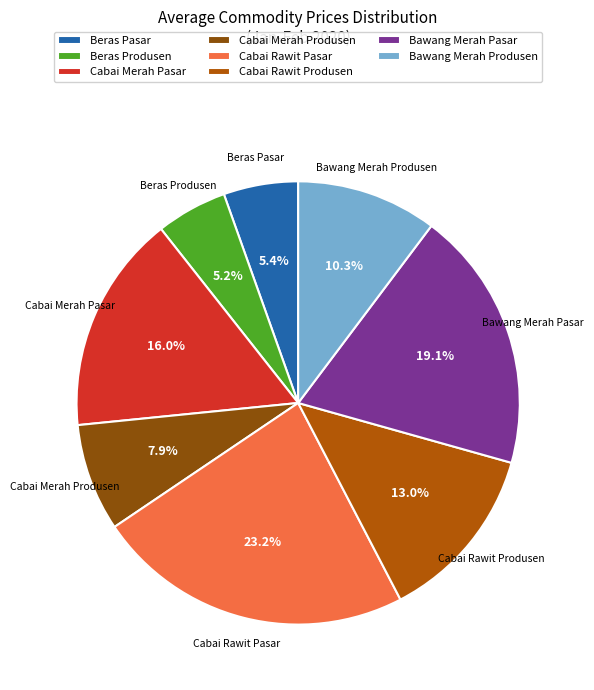

Which has a higher value, Bawang Merah Produsen or Bawang Merah Pasar?

Bawang Merah Pasar